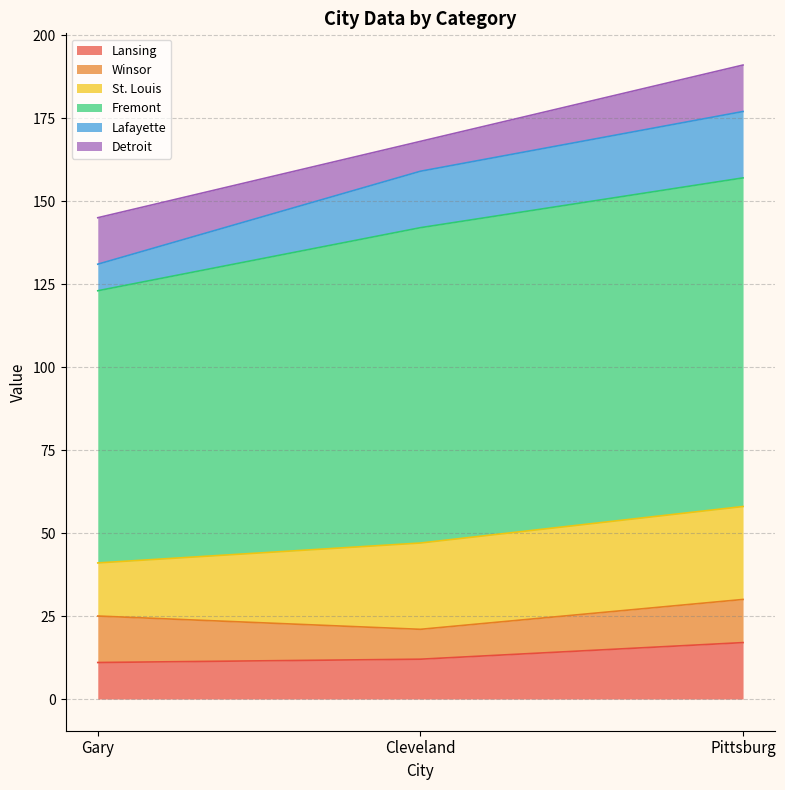

What is the total value across all series at Pittsburg?

191